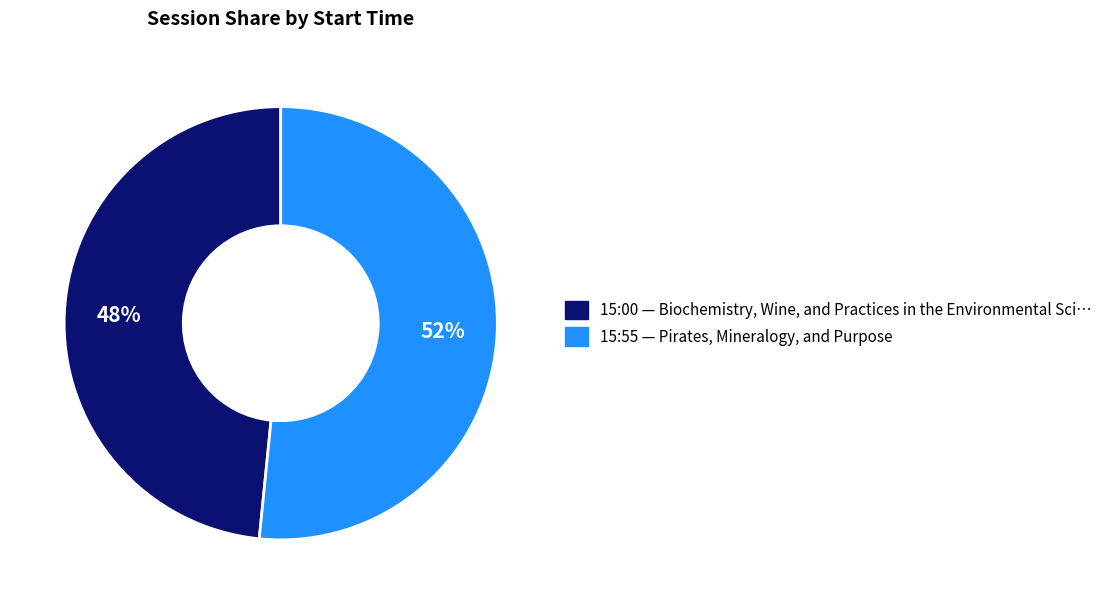

What percentage is the 15:00 slice, to the nearest percent?

48%